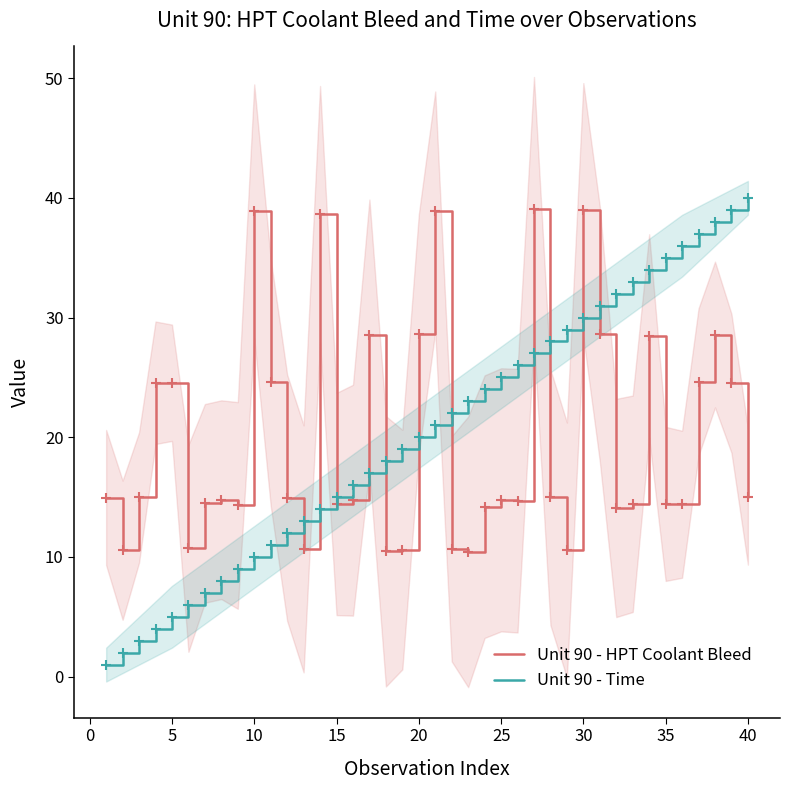

True or false: Unit 90 - Time and Unit 90 - HPT Coolant Bleed cross at least once.

True